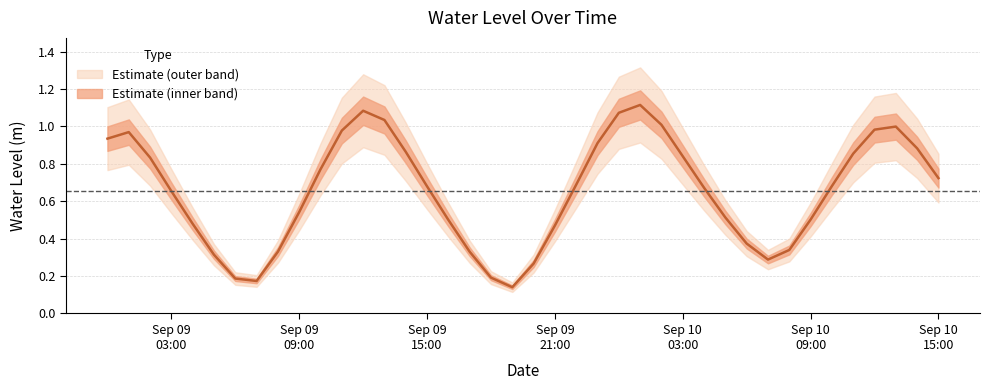

List the labels in order of value, smallest first.

2024-09-09 19:00:00, 2024-09-09 07:00:00, 2024-09-09 06:00:00, 2024-09-09 18:00:00, 2024-09-09 20:00:00, 2024-09-10 07:00:00, 2024-09-09 05:00:00, 2024-09-09 17:00:00, 2024-09-09 08:00:00, 2024-09-10 08:00:00, 2024-09-10 06:00:00, 2024-09-09 21:00:00, 2024-09-09 04:00:00, 2024-09-09 16:00:00, 2024-09-10 09:00:00, 2024-09-10 05:00:00, 2024-09-09 09:00:00, 2024-09-09 03:00:00, 2024-09-10 04:00:00, 2024-09-09 15:00:00, 2024-09-10 10:00:00, 2024-09-09 22:00:00, 2024-09-10 15:00:00, 2024-09-09 10:00:00, 2024-09-09 02:00:00, 2024-09-10 03:00:00, 2024-09-10 11:00:00, 2024-09-09 14:00:00, 2024-09-10 14:00:00, 2024-09-09 23:00:00, 2024-09-09 00:00:00, 2024-09-09 01:00:00, 2024-09-09 11:00:00, 2024-09-10 12:00:00, 2024-09-10 13:00:00, 2024-09-10 02:00:00, 2024-09-09 13:00:00, 2024-09-10 00:00:00, 2024-09-09 12:00:00, 2024-09-10 01:00:00